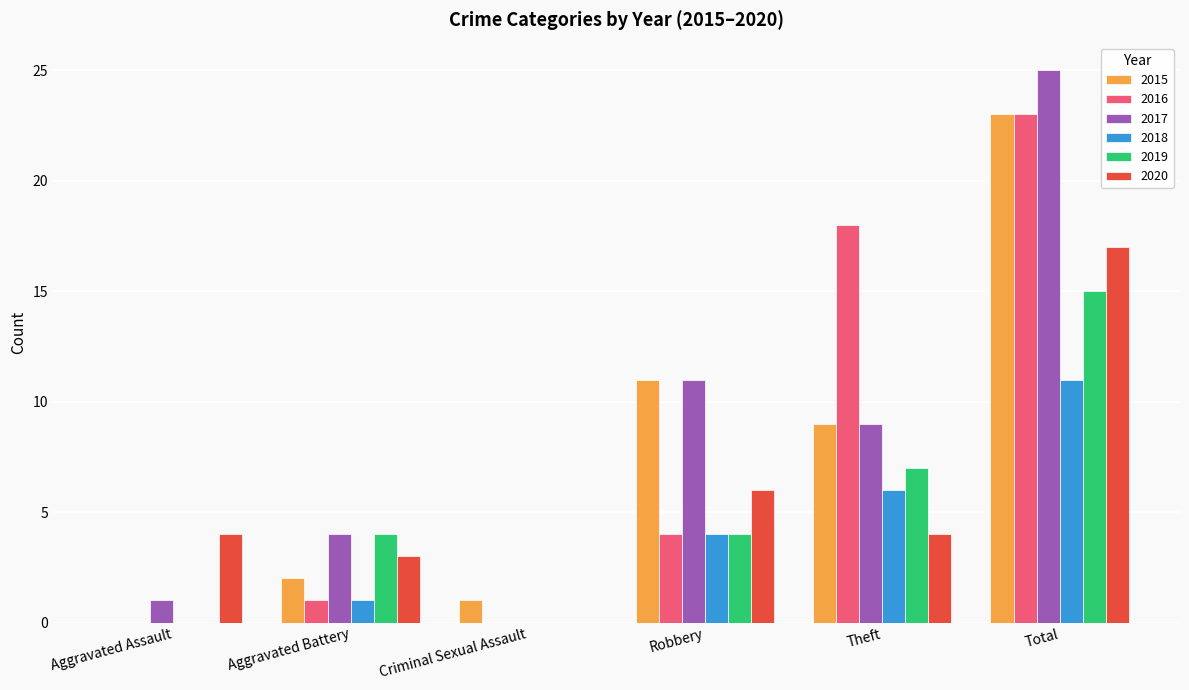

What is the sum of all 2016 values?

46